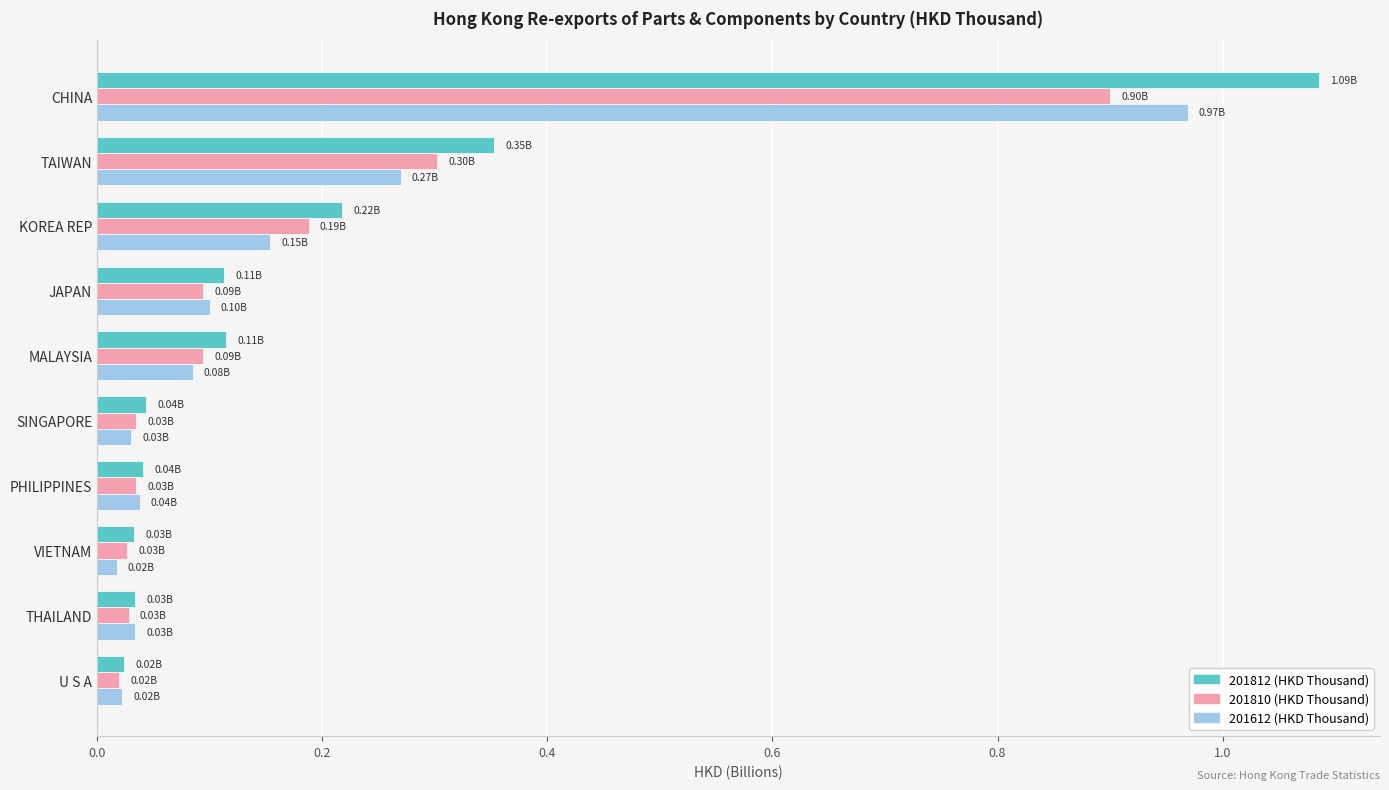

At which label does 201812 (HKD Thousand) reach its peak?

CHINA